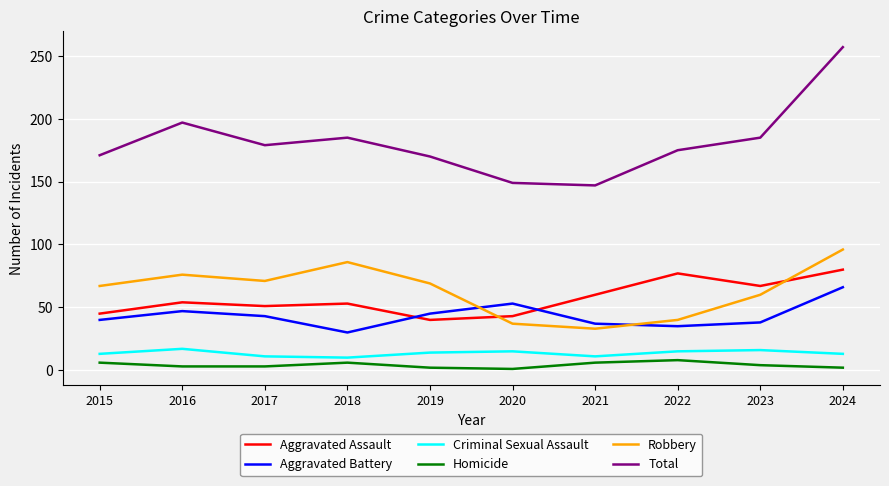

What is the approximate value of Criminal Sexual Assault at 2018?

10